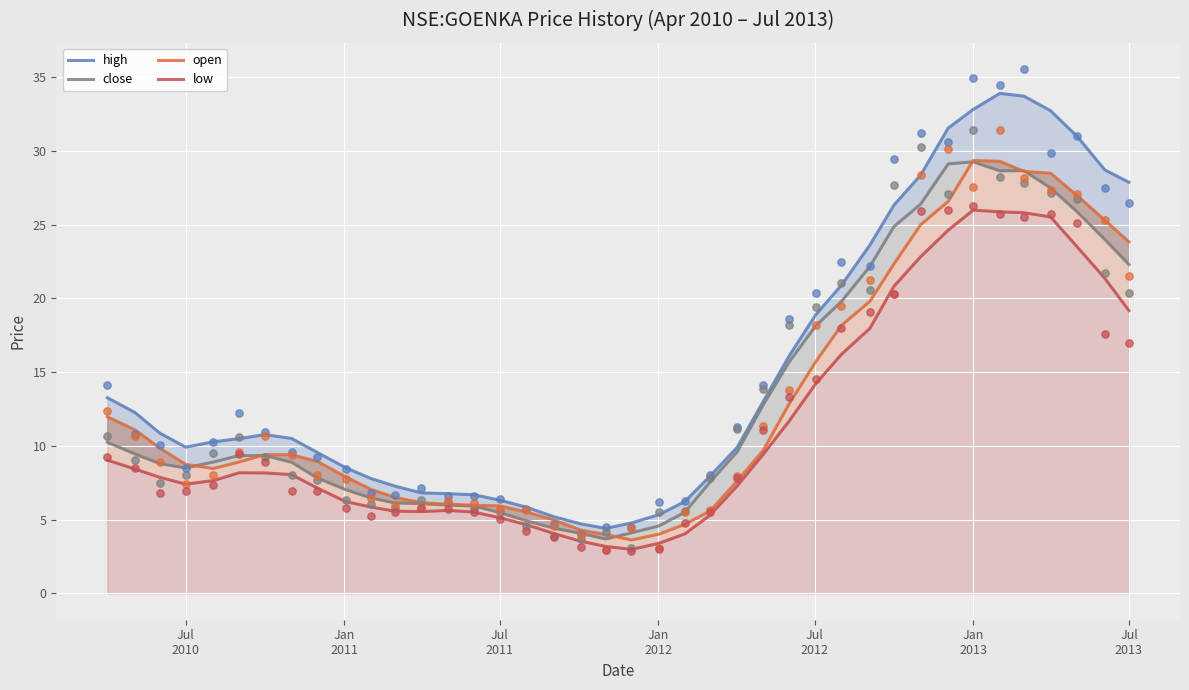

Which series reaches the maximum Y coordinate?

high